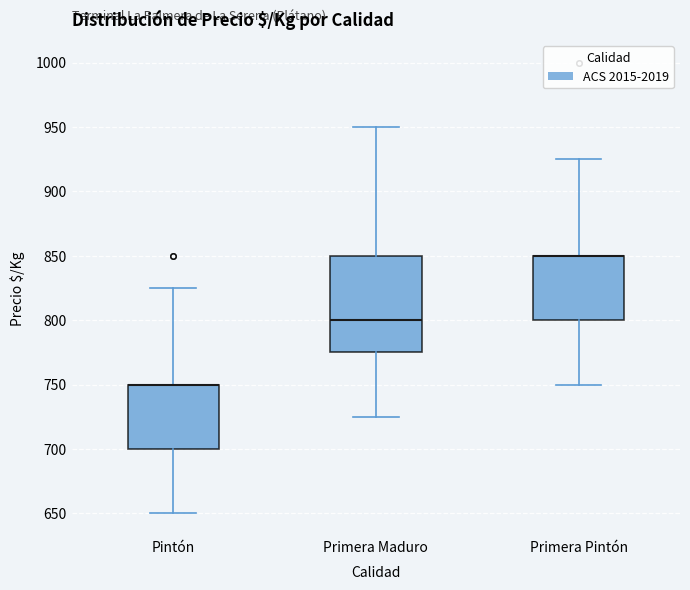

Reading left to right, read every box against the y-axis: the position of its median line, the range the box covers, and the ends of its whiskers. The values are not printed on the chart, so give them approximately, as read against the axis.

Pintón: median 750 (drawn on the box's upper edge), box 700 to 750, whiskers 650 to 825
Primera Maduro: median 800, box 775 to 850, whiskers 725 to 950
Primera Pintón: median 850 (drawn on the box's upper edge), box 800 to 850, whiskers 750 to 925